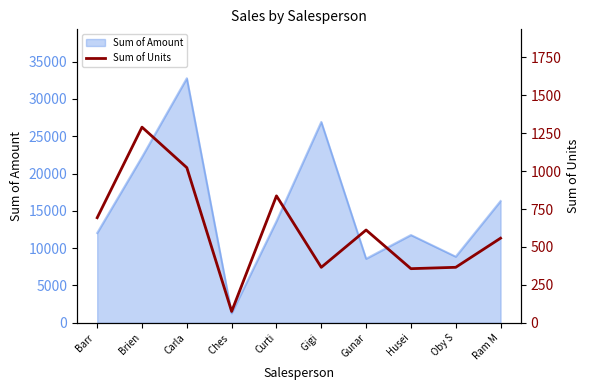

How many points are lower than both their immediate neighbors (excluding endpoints)?

3